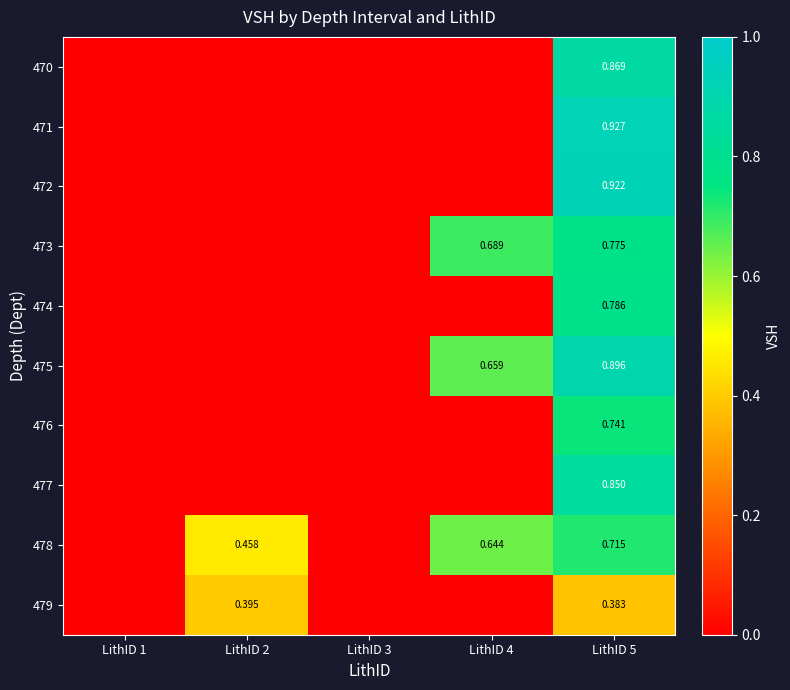

The 473 series shows 1.3 at LithID 5. True or false?

False